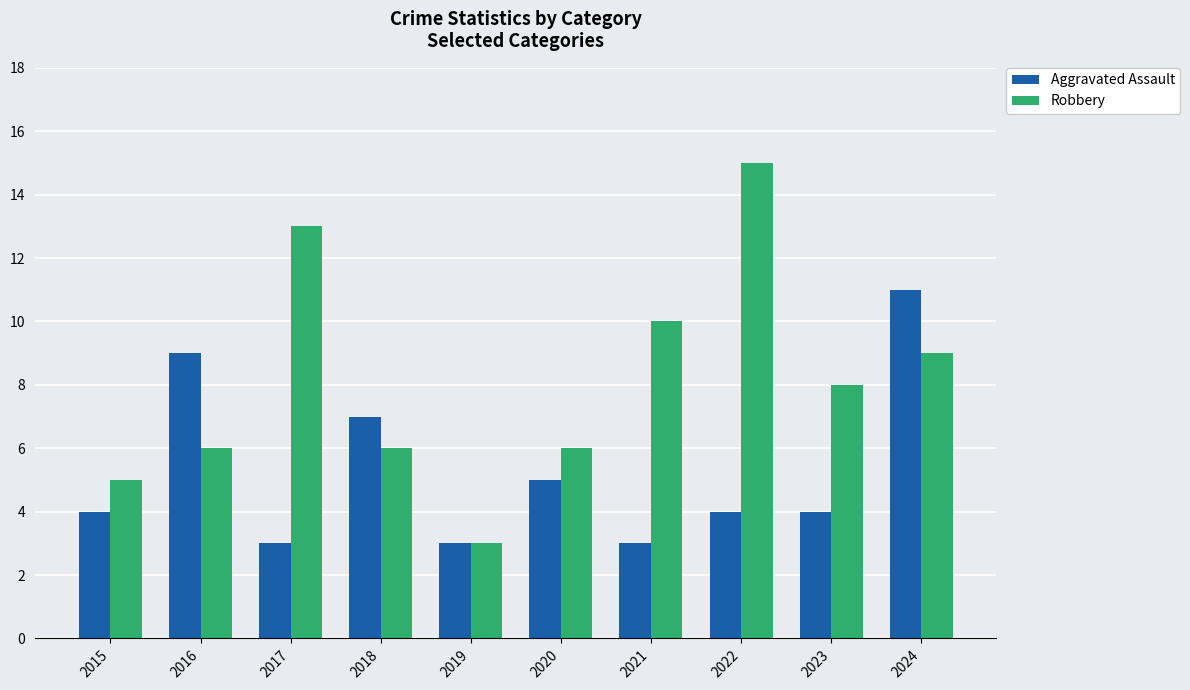

At which label does Robbery first exceed 8?

2017